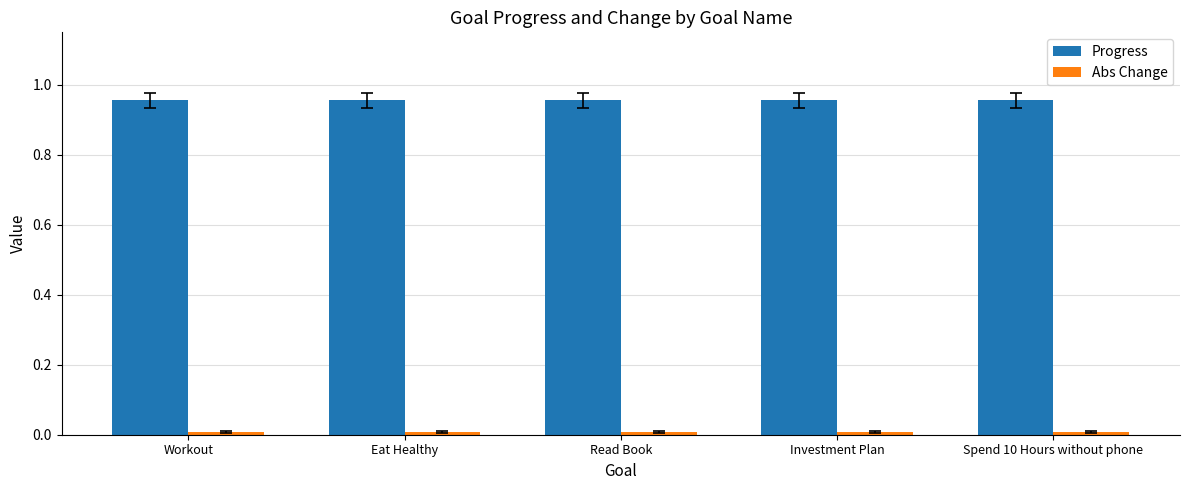

What is the label of the 2nd bar from the left?

Eat Healthy